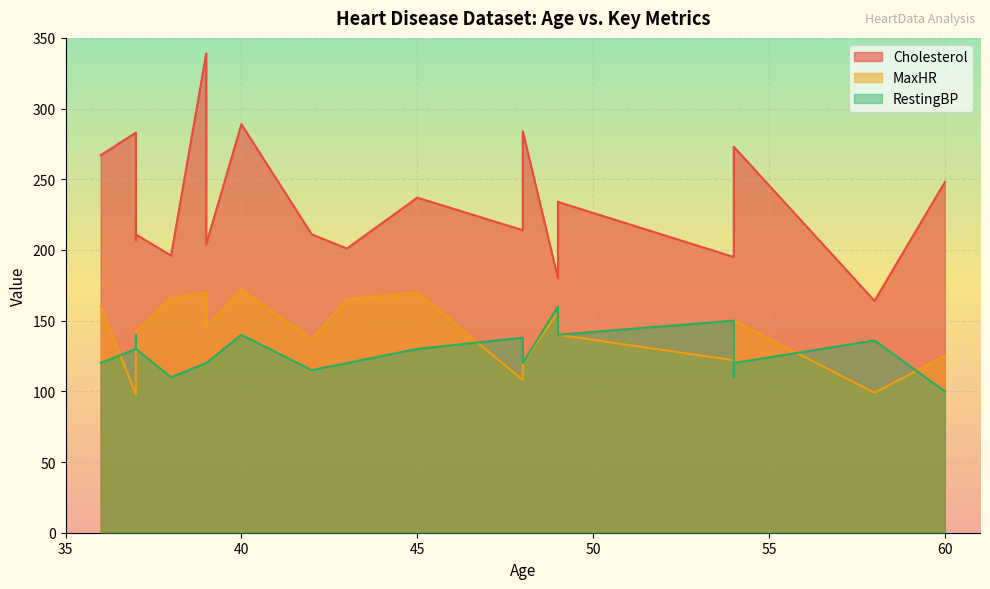

True or false: MaxHR has a value of 53 at 60.

False